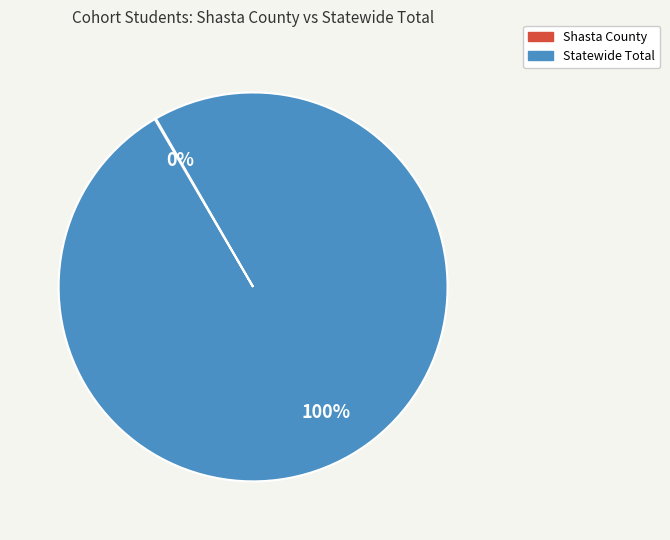

Which slice is the largest?

Statewide Total